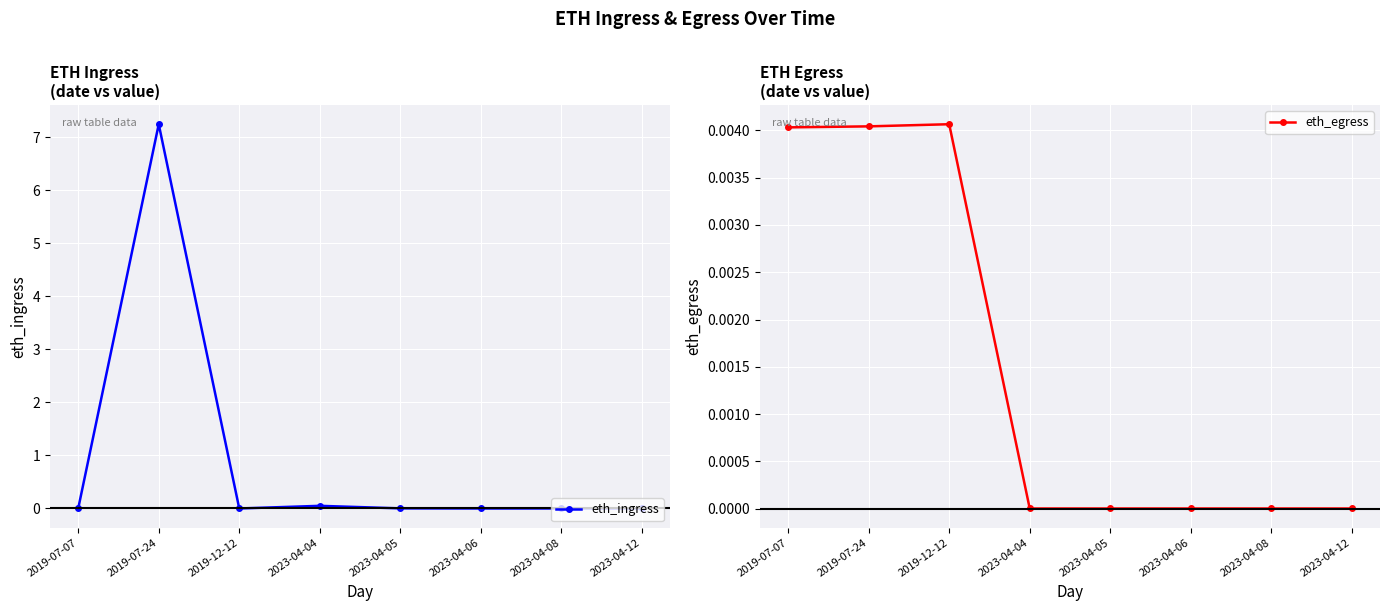

What is the difference between the maximum and minimum values in the eth_ingress series?

7.2